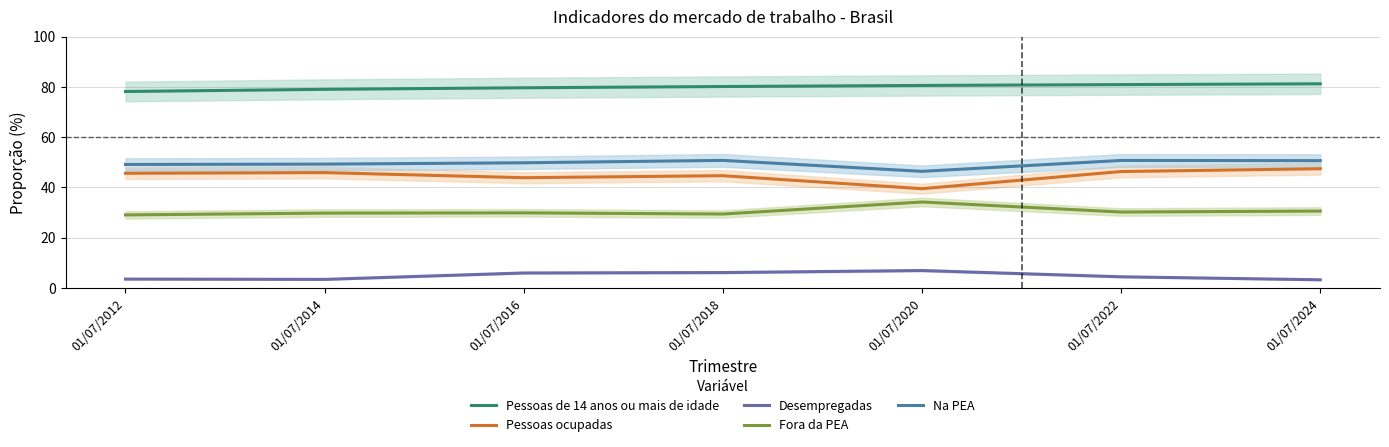

True or false: Fora da PEA and Pessoas de 14 anos ou mais de idade cross at least once.

False